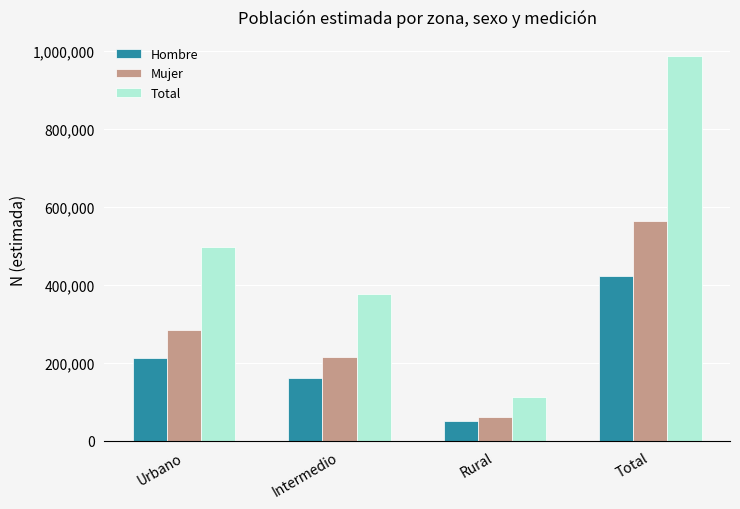

Count the Total values in the range 377091 to 986444.

3